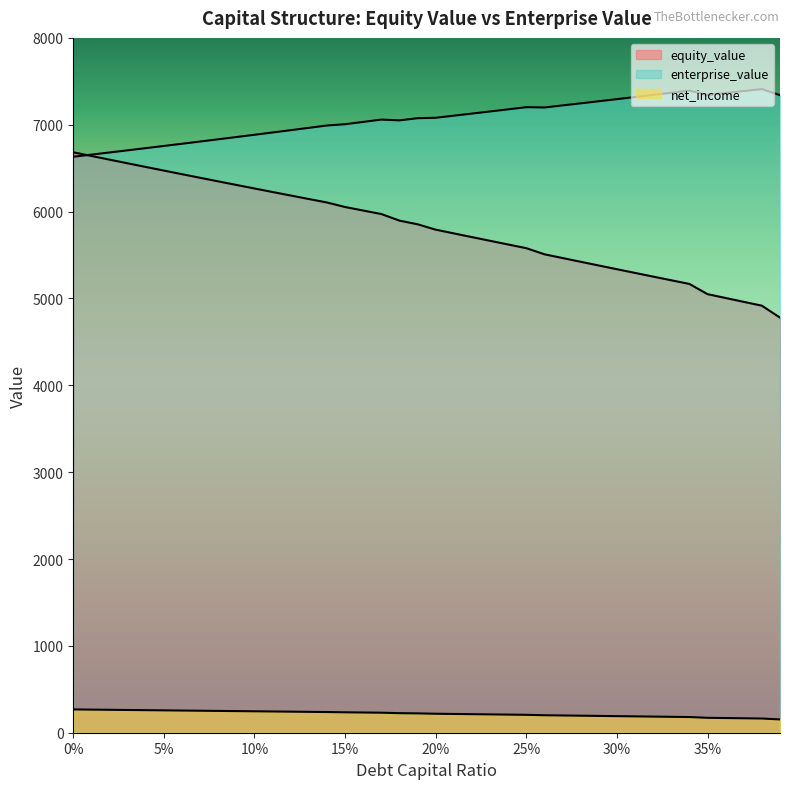

Does the chart have visible grid lines?

No